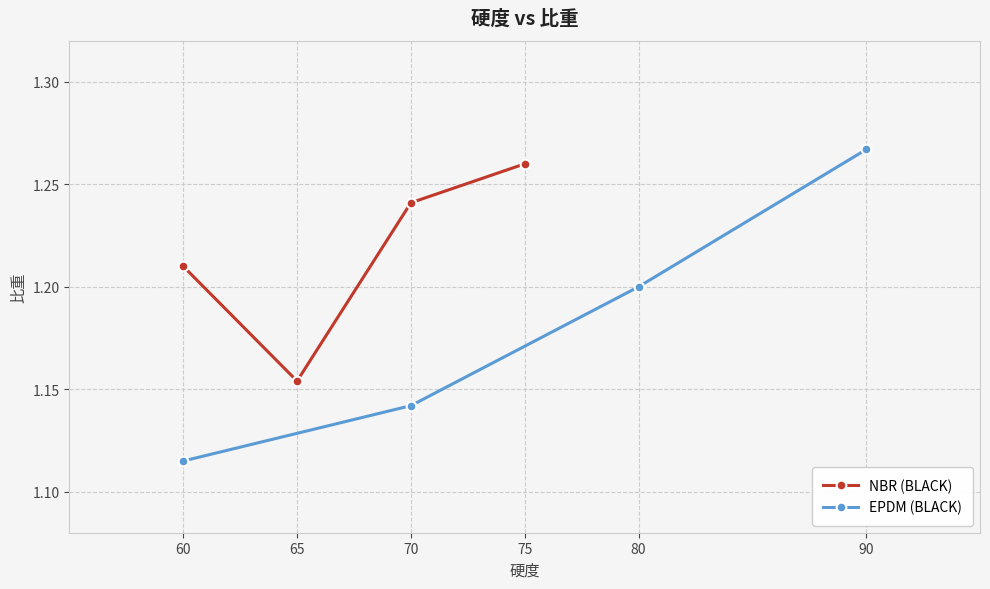

The EPDM (BLACK) series shows 2.0 at 90. True or false?

False